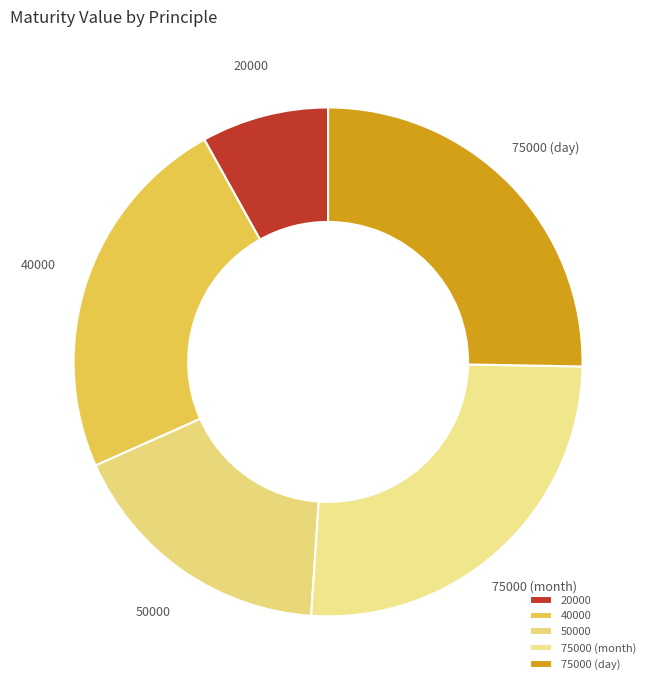

Is there any slice that represents more than half of the pie?

No